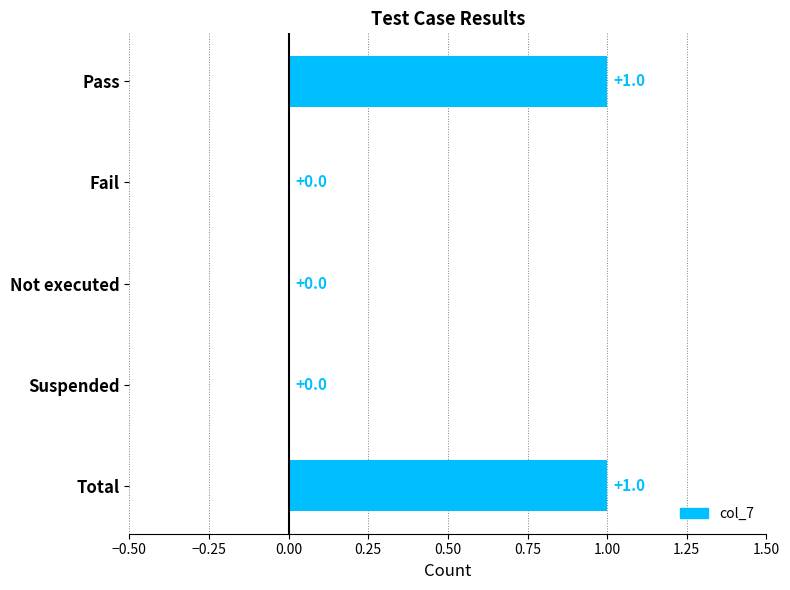

What is the change in value from Fail to Total?

+1